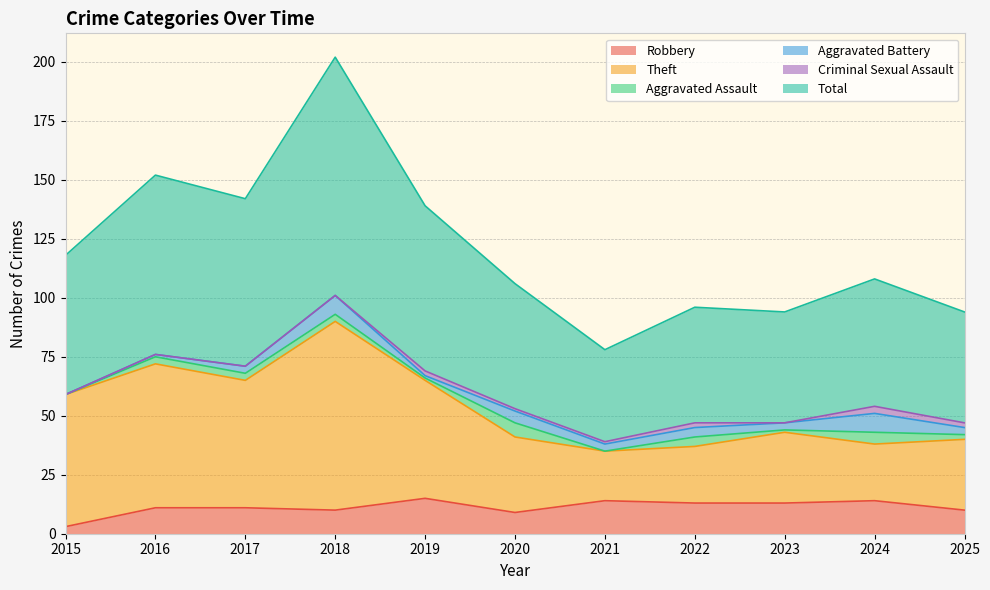

At which category is the sum across all series the highest?

2018